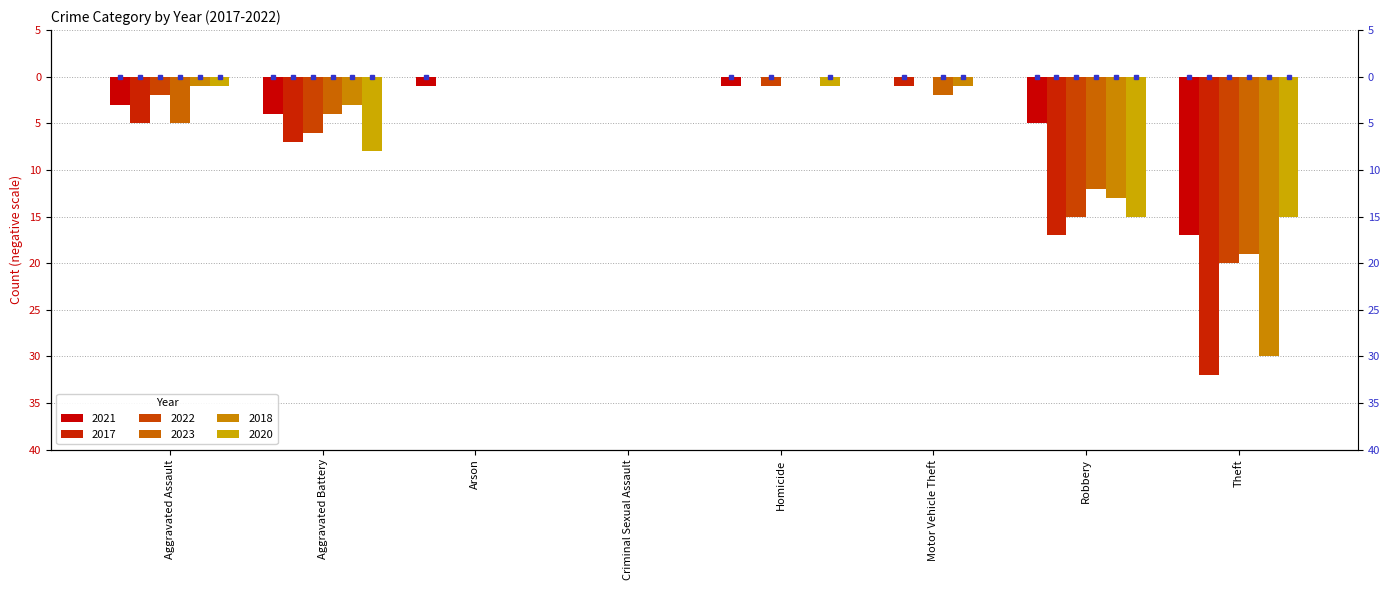

Which series has the largest range (max minus min)?

2017